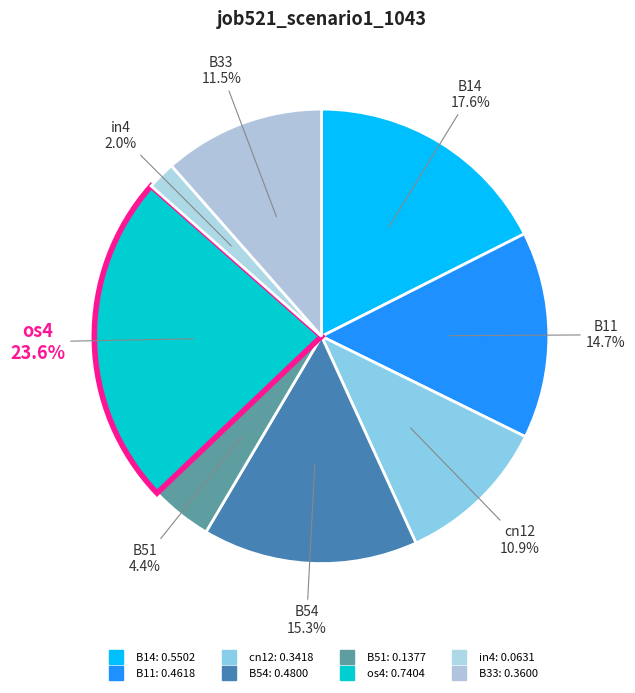

Count the number of slices in the pie.

8